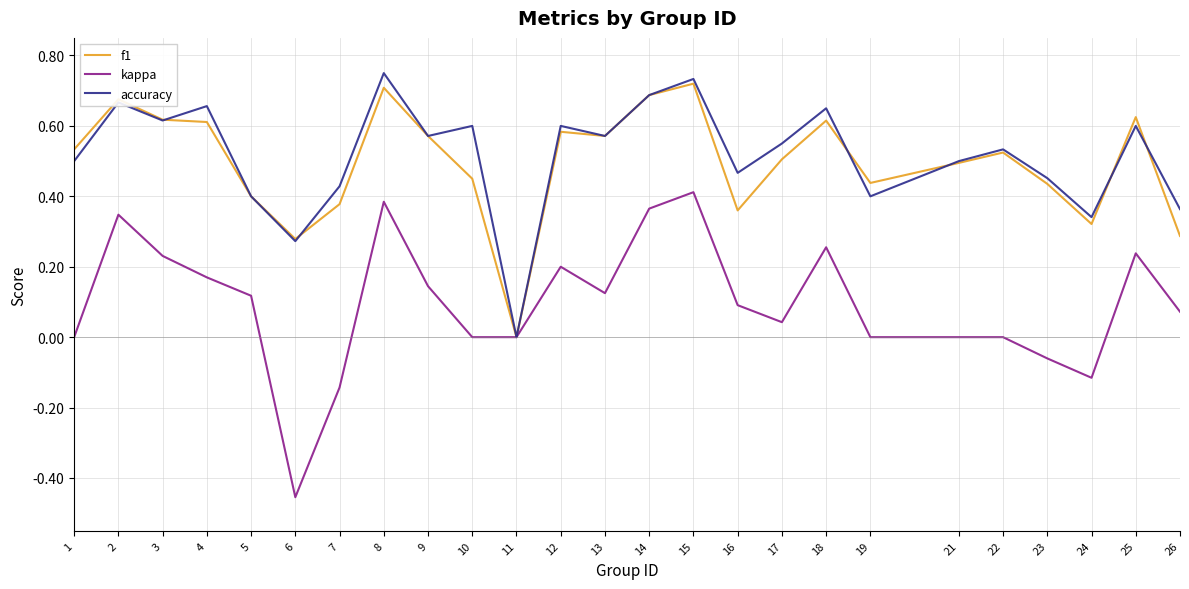

Is it true that accuracy equals 0.7 at 14?

True